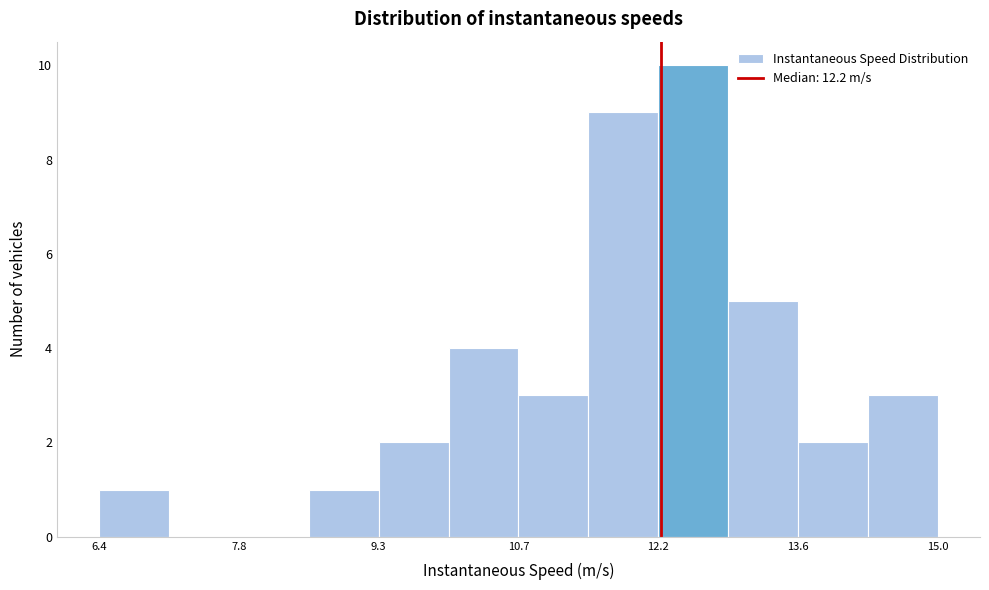

Read against the x-axis, roughly where is the centre of the tallest bar?

12.6